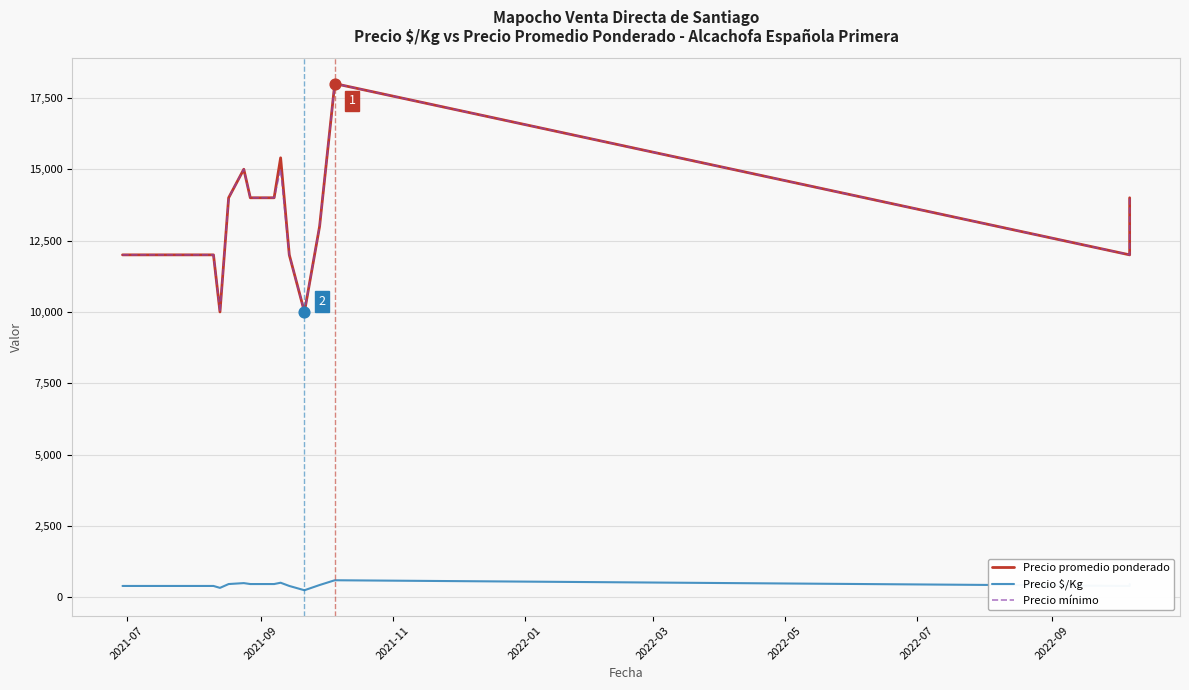

Which series has the widest spread of Y values?

Precio promedio ponderado